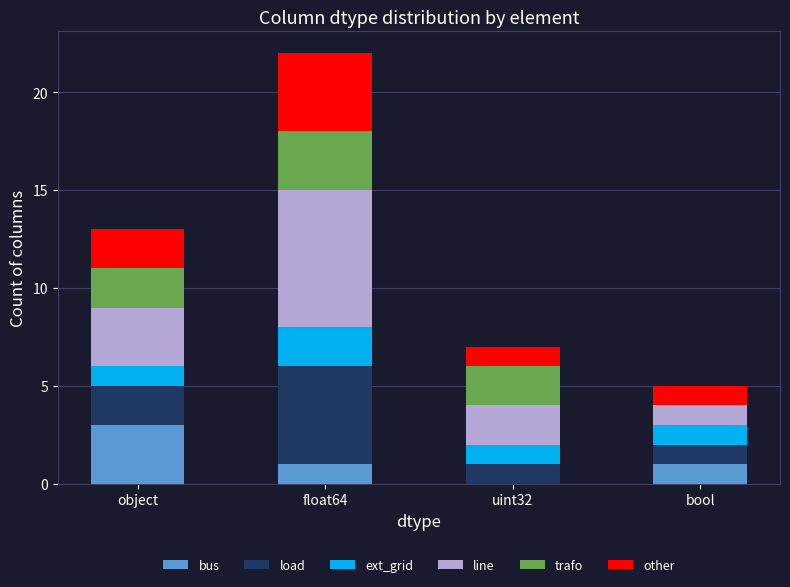

At which label does bus reach its peak?

object